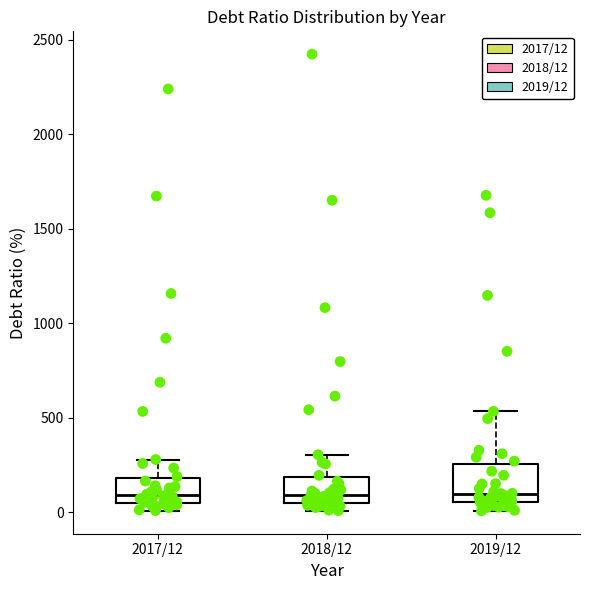

Reading left to right, transcribe this box plot: for each box, give where its median line is, the range the box spans, and where its two whiskers end, as read against the y-axis. The values are not printed on the chart, so give them approximately, as read against the axis.

2017/12: median 100, box 50 to 200, whiskers 0 to 300
2018/12: median 100, box 50 to 200, whiskers 0 to 300
2019/12: median 100, box 50 to 250, whiskers 0 to 550